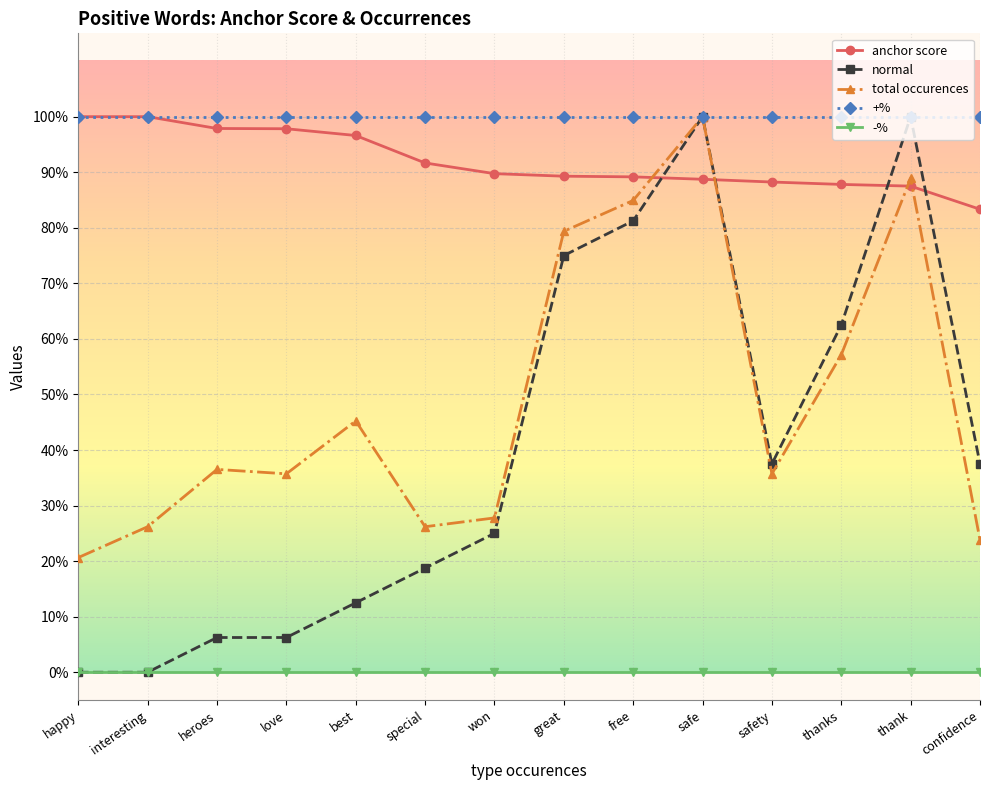

True or false: normal has more than 1 interior local peaks.

True